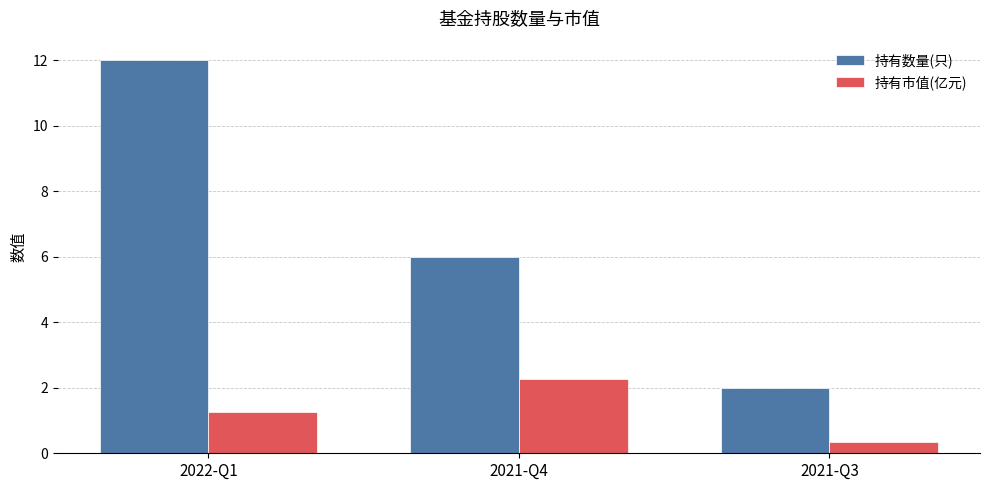

Are the bars grouped side by side (vs. stacked)?

Yes